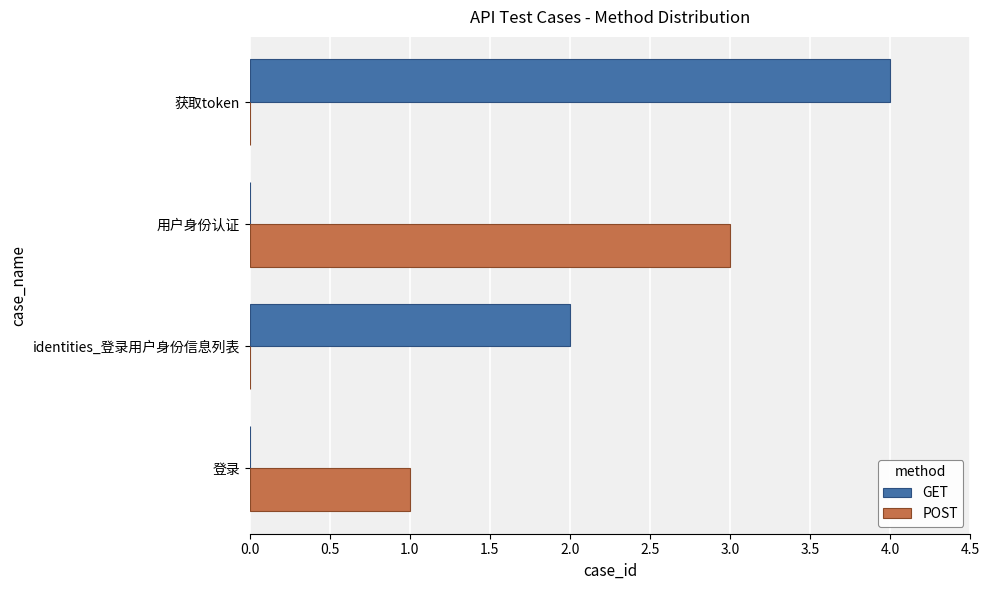

True or false: GET has a value of -2 at 用户身份认证.

False